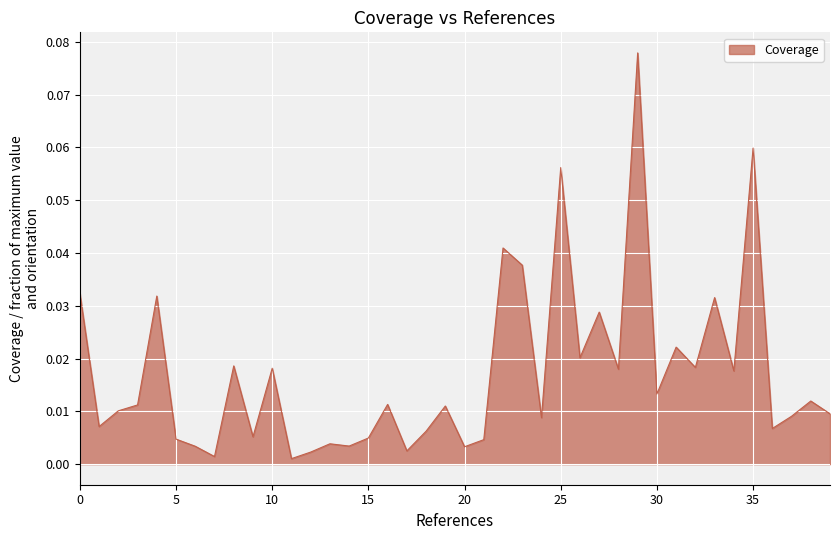

The chart shows a value of 0.1 at 0. True or false?

False